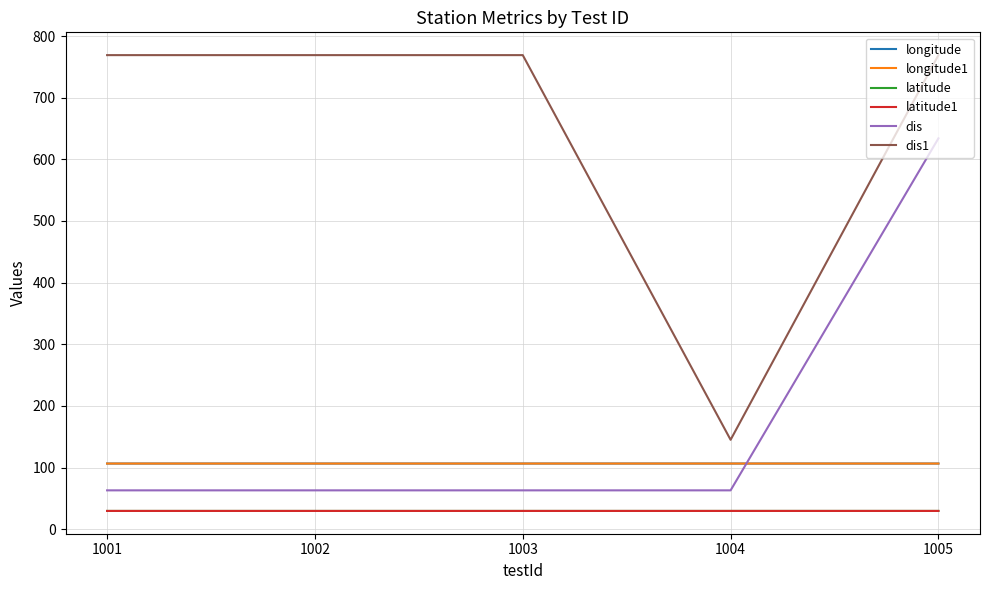

What is the maximum value for latitude?

29.6